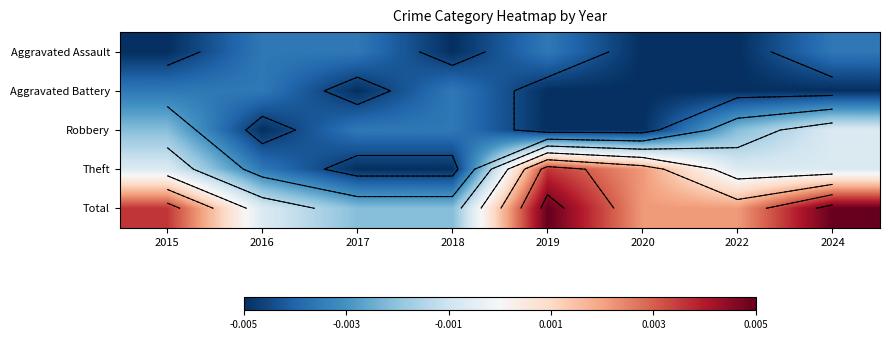

List the series in order of their peak value, highest first.

Total, Theft, Robbery, Aggravated Assault, Aggravated Battery